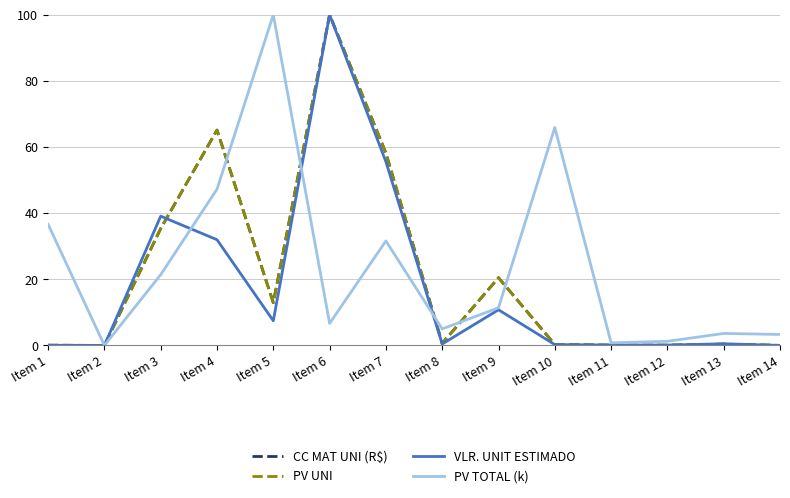

Does the chart have visible grid lines?

Yes